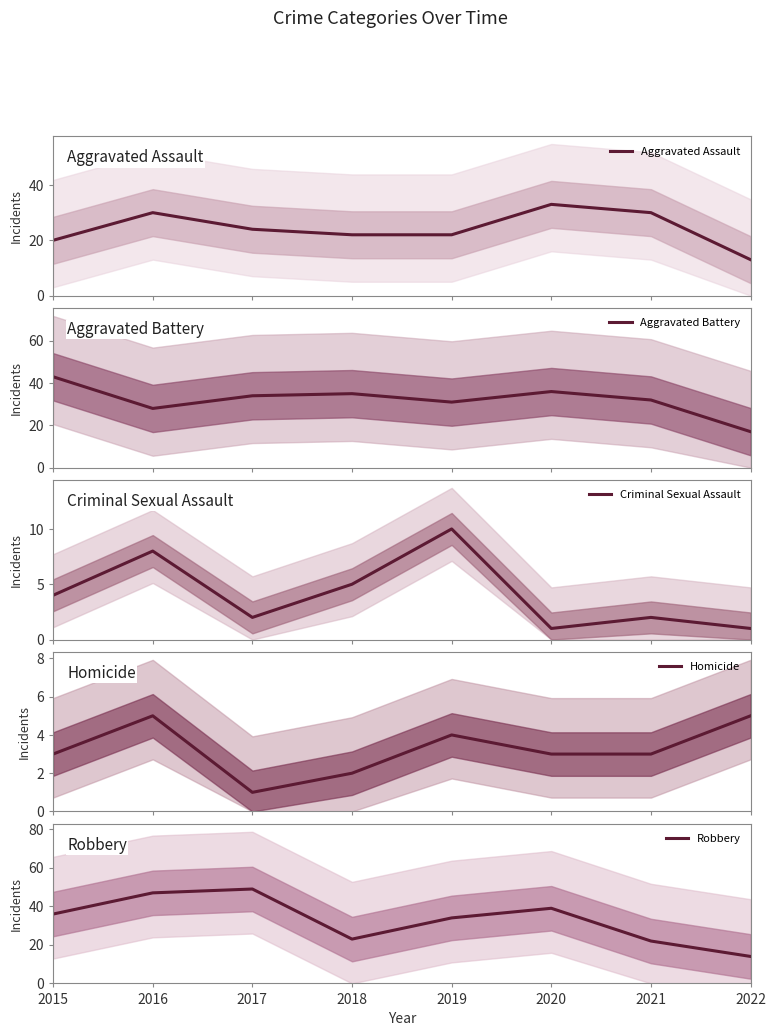

Between 2017 and 2020, which is larger?

2020